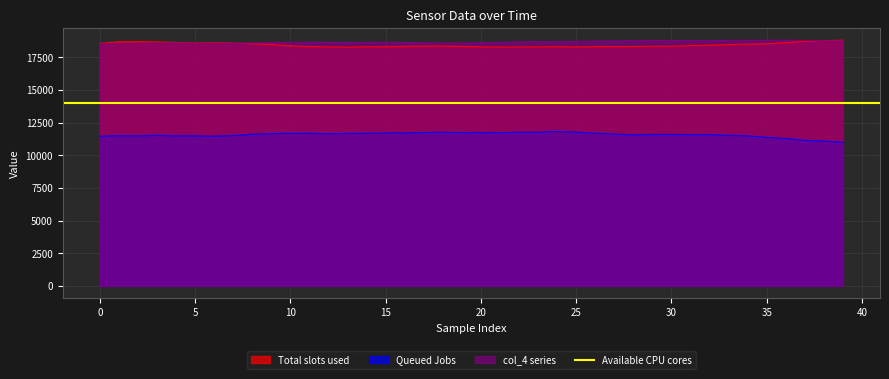

How many data points does each series have?

40